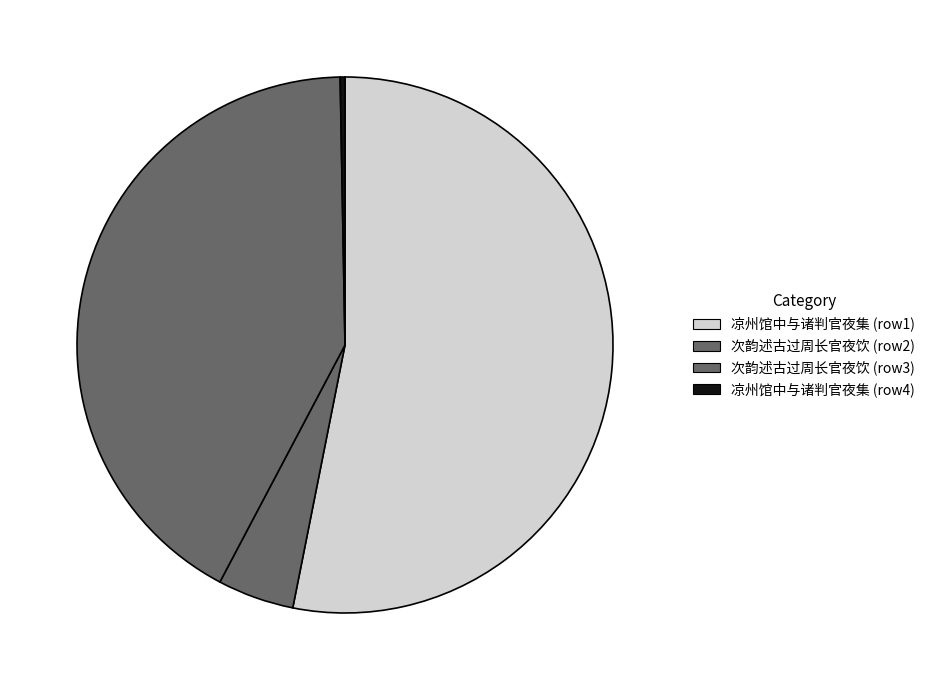

What is the smallest slice in the pie chart?

凉州馆中与诸判官夜集 (6307)